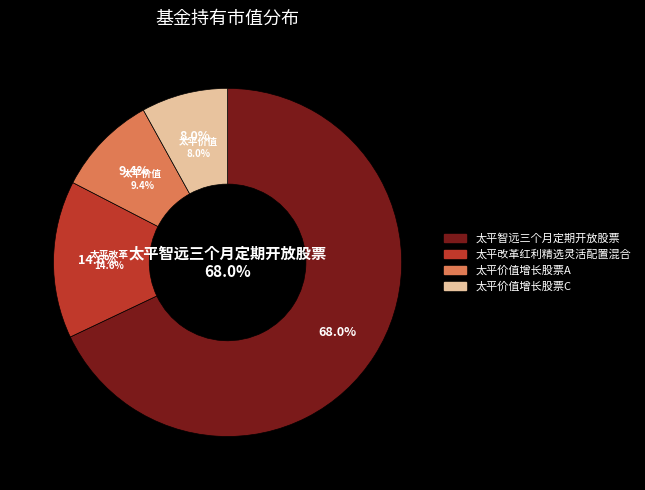

To the nearest percent, what is the average slice percentage?

25%